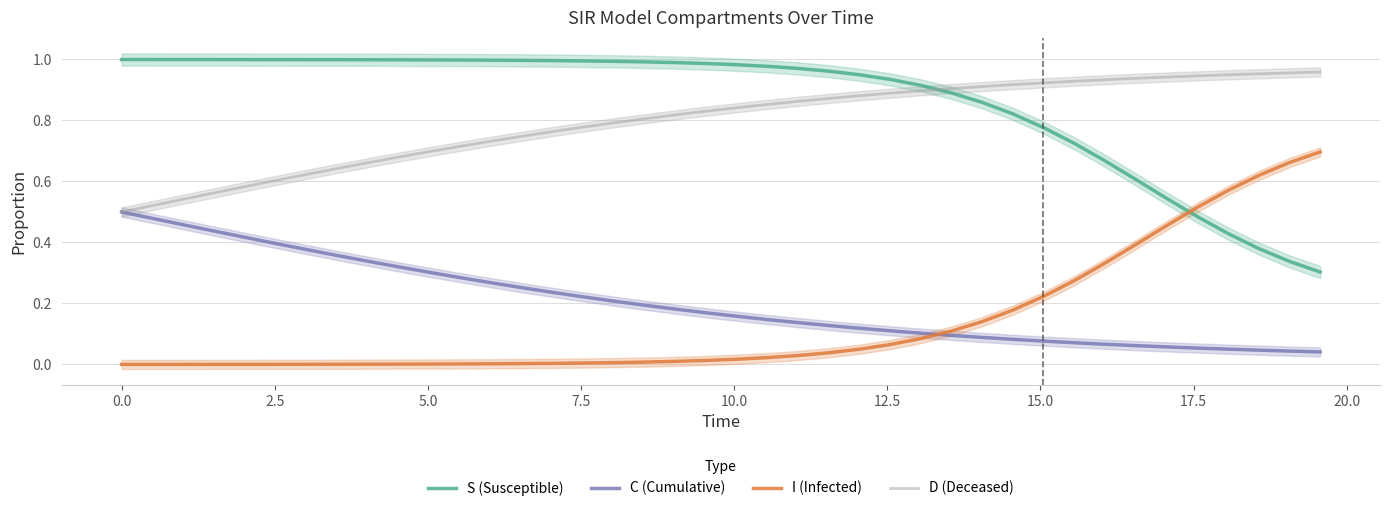

What is the greatest value displayed?

1.0